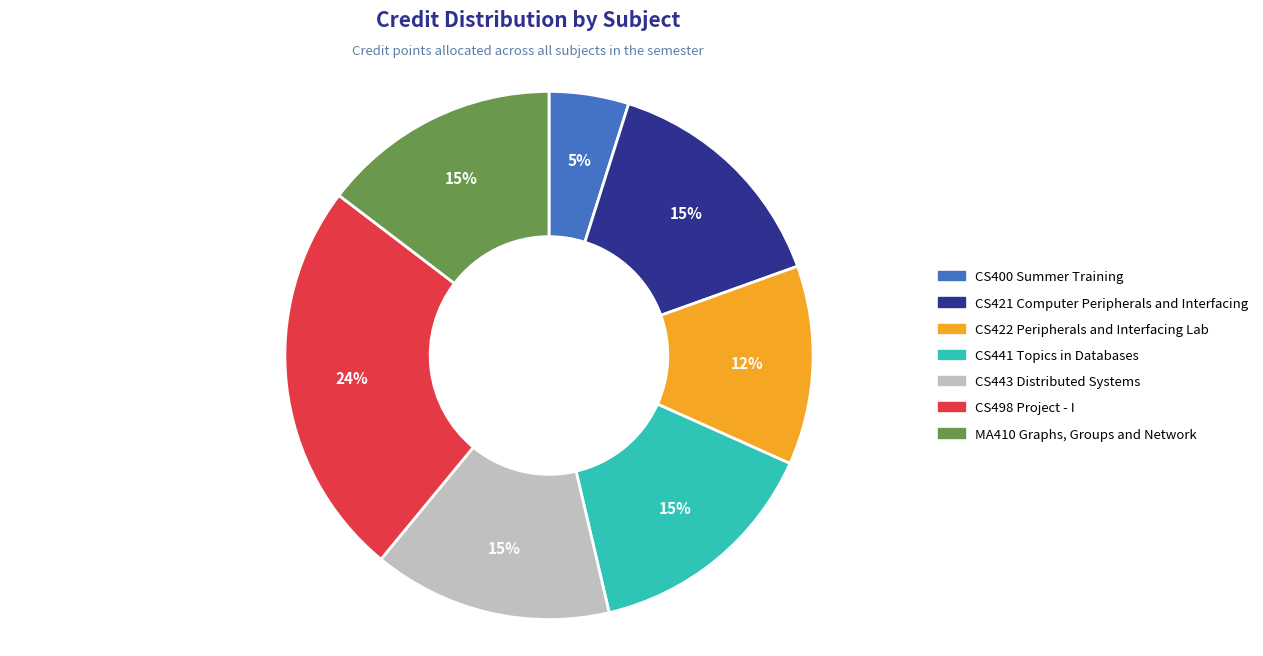

What percentage is the CS421 Computer Peripherals and Interfacing slice, to the nearest percent?

15%